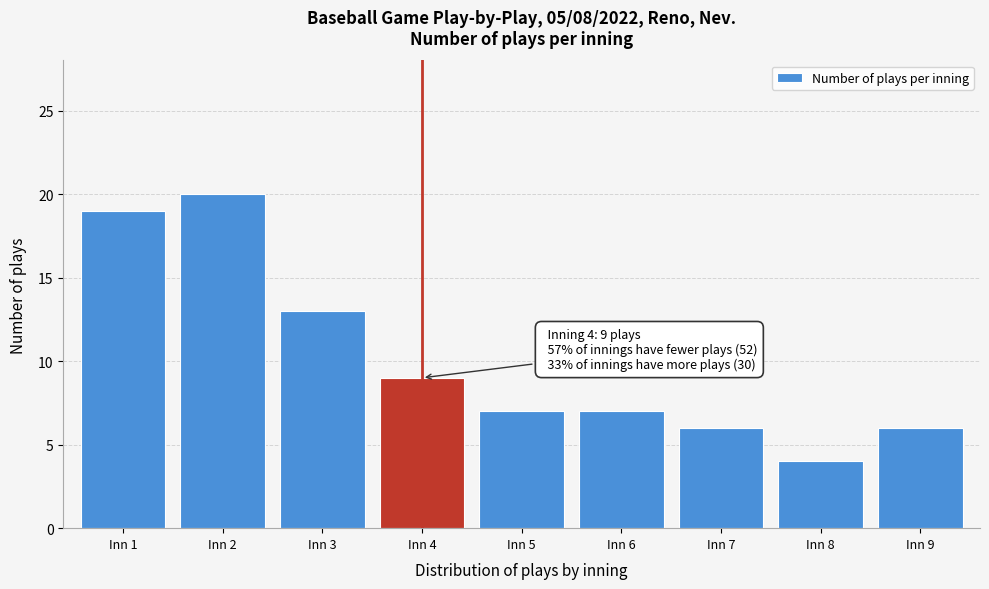

Reading left to right, list all the values displayed in this chart.

Inn 1=19	Inn 2=20	Inn 3=13	Inn 4=9	Inn 5=7	Inn 6=7	Inn 7=6	Inn 8=4	Inn 9=6